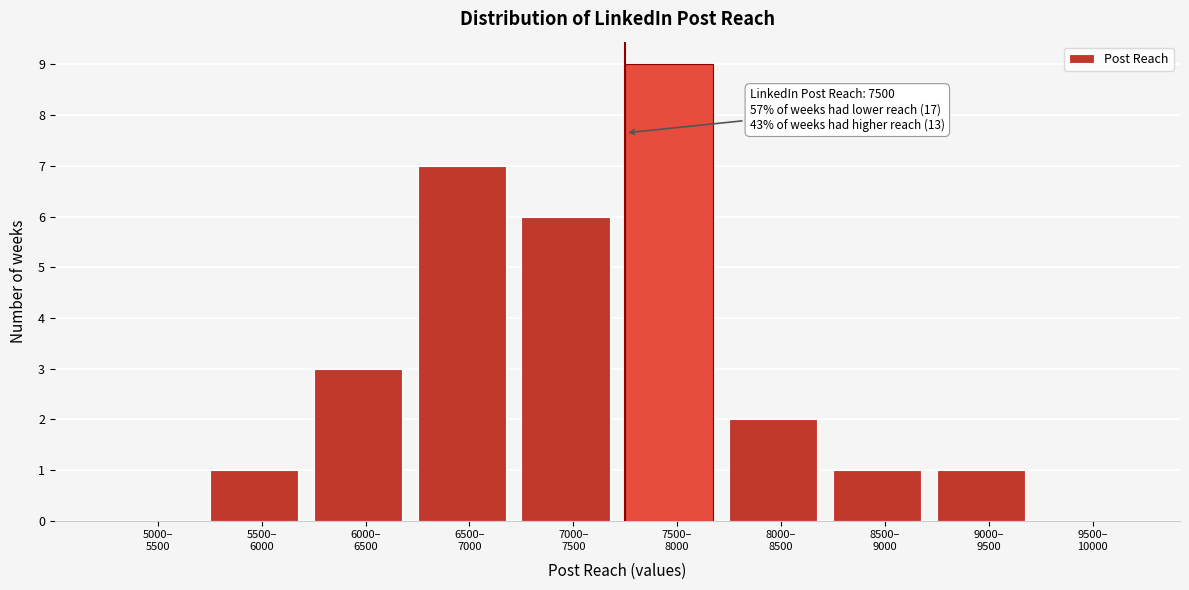

What is the maximum value shown in the chart?

9